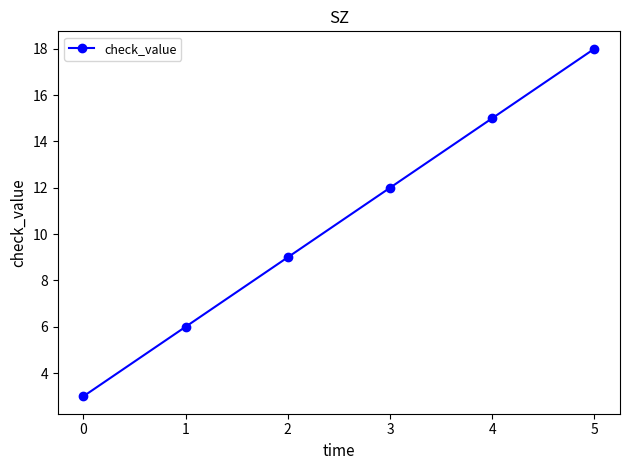

Which has a higher value, 4 or 0?

4